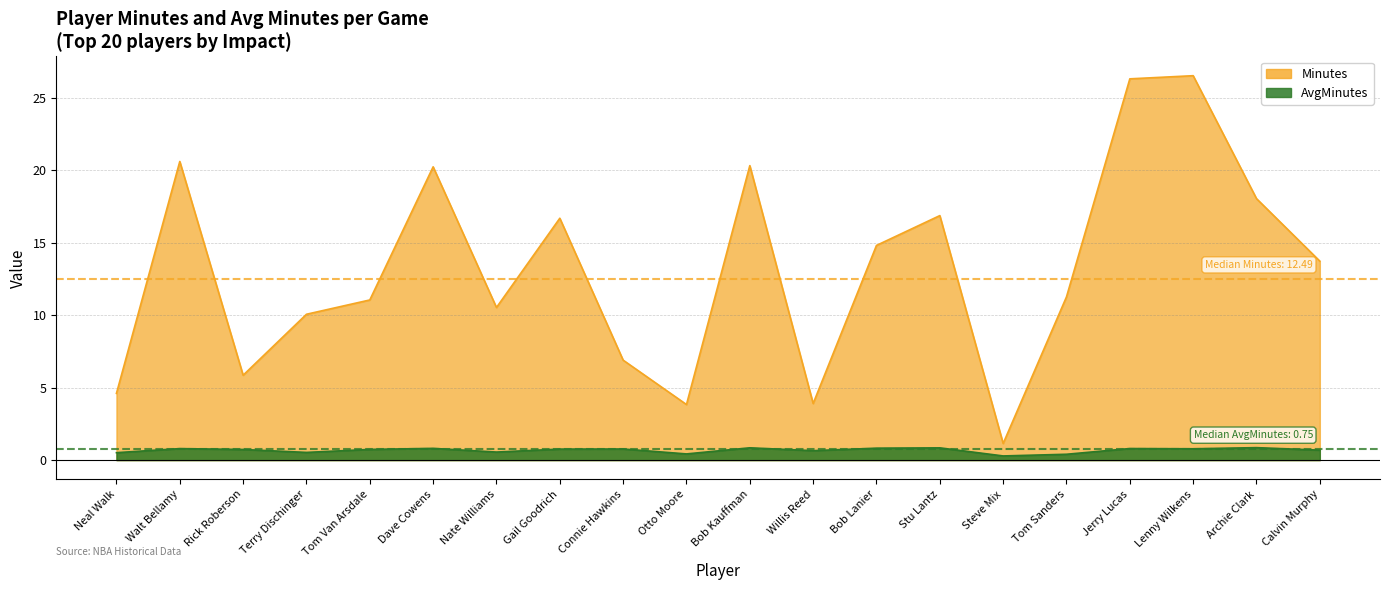

Reading left to right, transcribe all the data shown in this chart.

AvgMinutes: 0.5	0.8	0.7	0.5	0.7	0.8	0.6	0.8	0.8	0.4	0.8	0.7	0.8	0.8	0.3	0.4	0.8	0.8	0.9	0.7
Minutes: 4.6	20.6	5.9	10.1	11.0	20.2	10.5	16.7	6.9	3.8	20.3	3.9	14.8	16.9	1.1	11.3	26.3	26.5	18.0	13.7